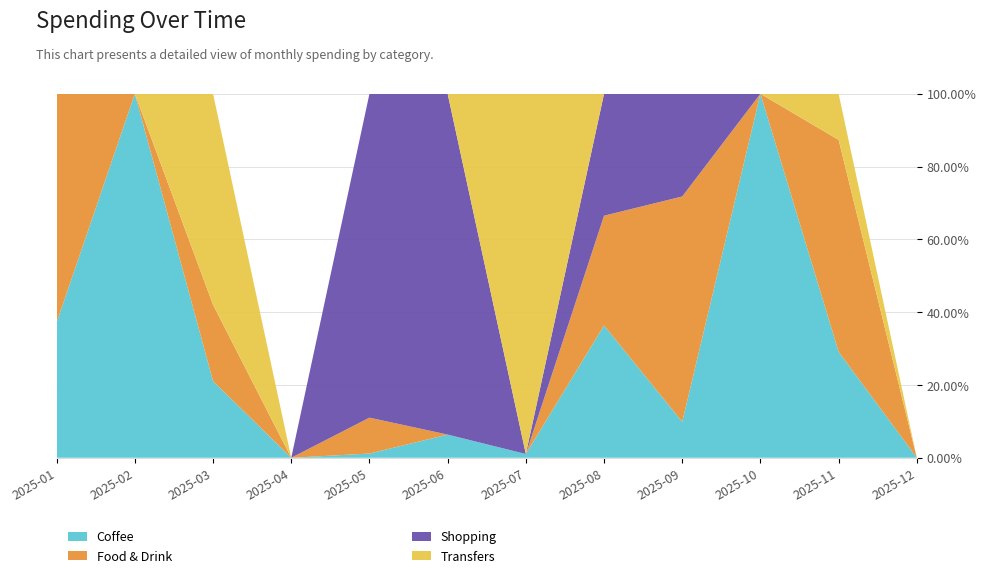

Reading left to right, extract all data points from this chart.

Coffee: 2025-01=7.1	2025-02=7.5	2025-03=10.6	2025-04=0.0	2025-05=2.2	2025-06=7.5	2025-07=9.8	2025-08=10.8	2025-09=4.2	2025-10=8.1	2025-11=11.5	2025-12=0.0
Food & Drink: 2025-01=12.0	2025-02=0.0	2025-03=10.5	2025-04=0.0	2025-05=19.2	2025-06=0.0	2025-07=0.0	2025-08=9.0	2025-09=26.3	2025-10=0.0	2025-11=23.0	2025-12=0.0
Shopping: 2025-01=0.0	2025-02=0.0	2025-03=0.0	2025-04=0.0	2025-05=173.0	2025-06=110.2	2025-07=0.0	2025-08=10.0	2025-09=12.0	2025-10=0.0	2025-11=0.0	2025-12=0.0
Transfers: 2025-01=0.0	2025-02=0.0	2025-03=29.0	2025-04=0.0	2025-05=0.0	2025-06=0.0	2025-07=932.5	2025-08=0.0	2025-09=0.0	2025-10=0.0	2025-11=5.0	2025-12=0.0